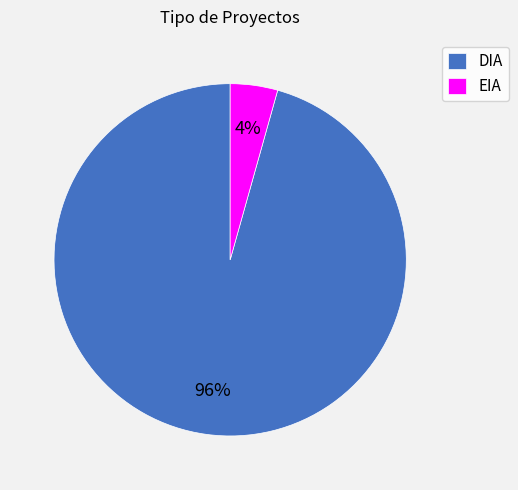

Which has a higher value, DIA or EIA?

DIA